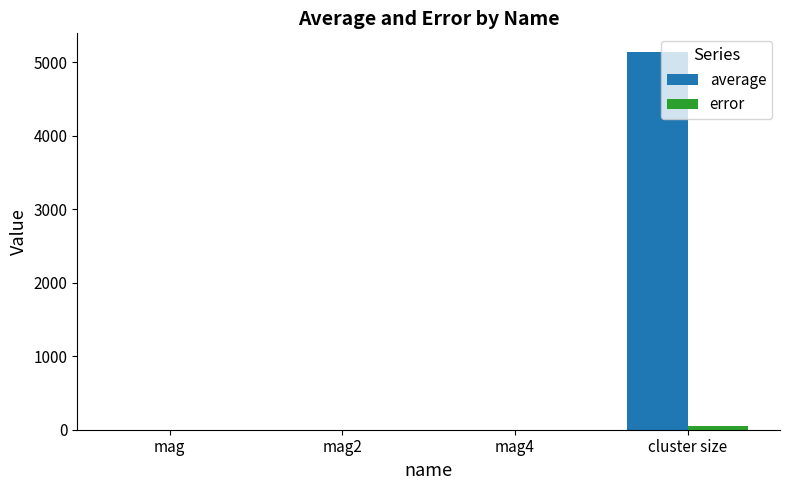

The error series shows 0.0 at mag. True or false?

True